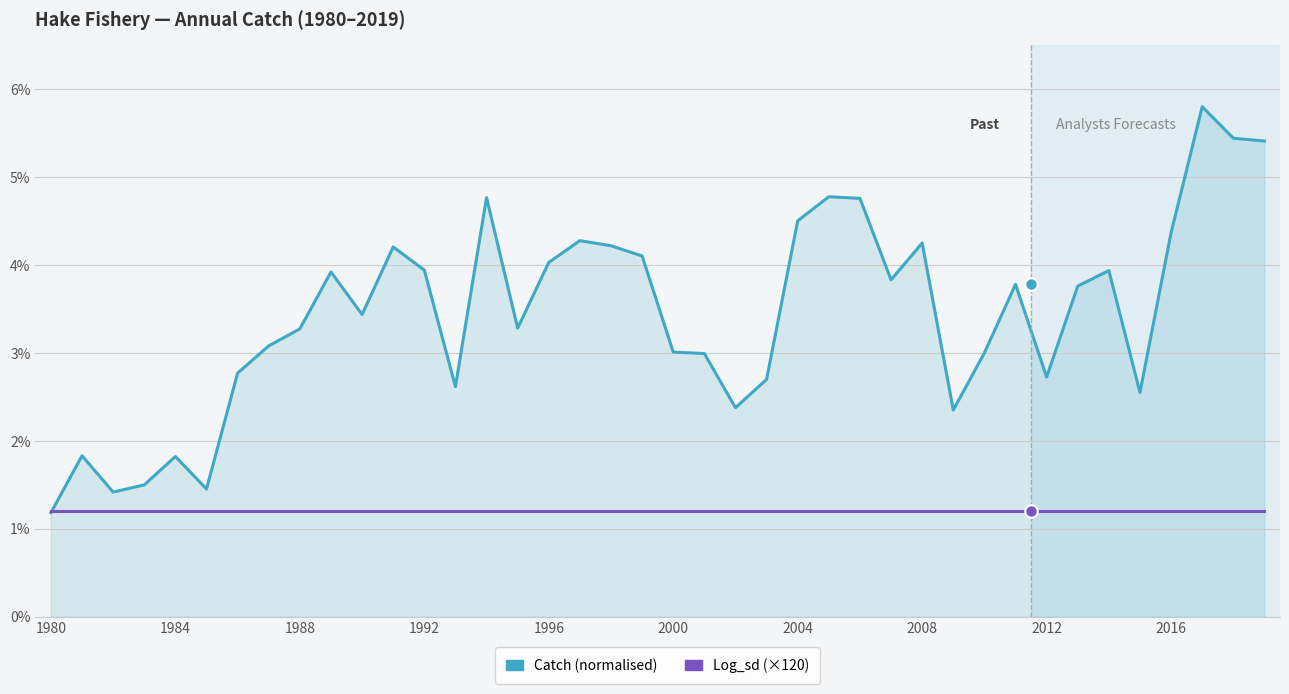

What is the greatest value displayed?

5.8